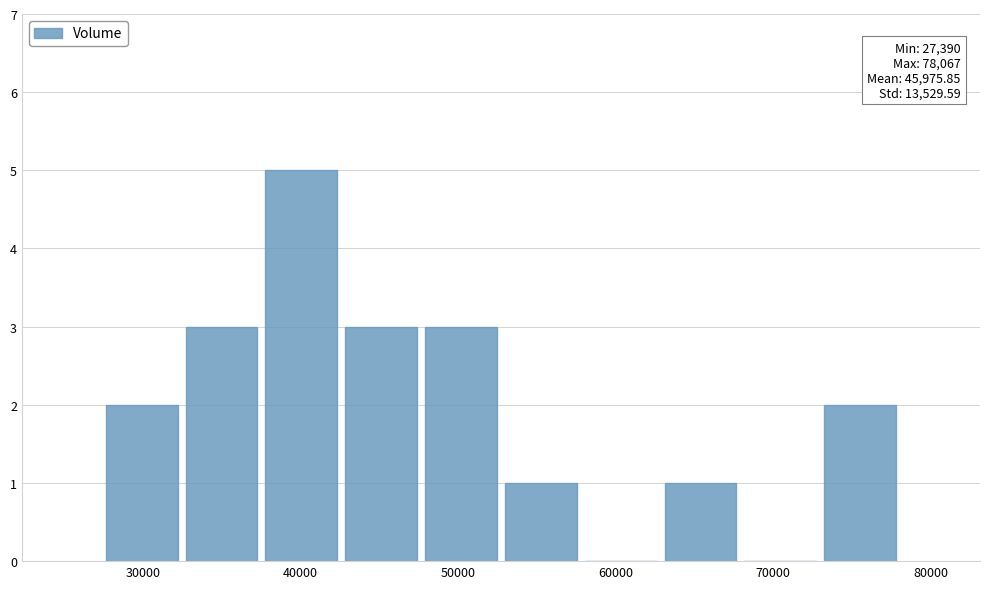

Which range on the x-axis has the tallest bar?

38000 to 43000